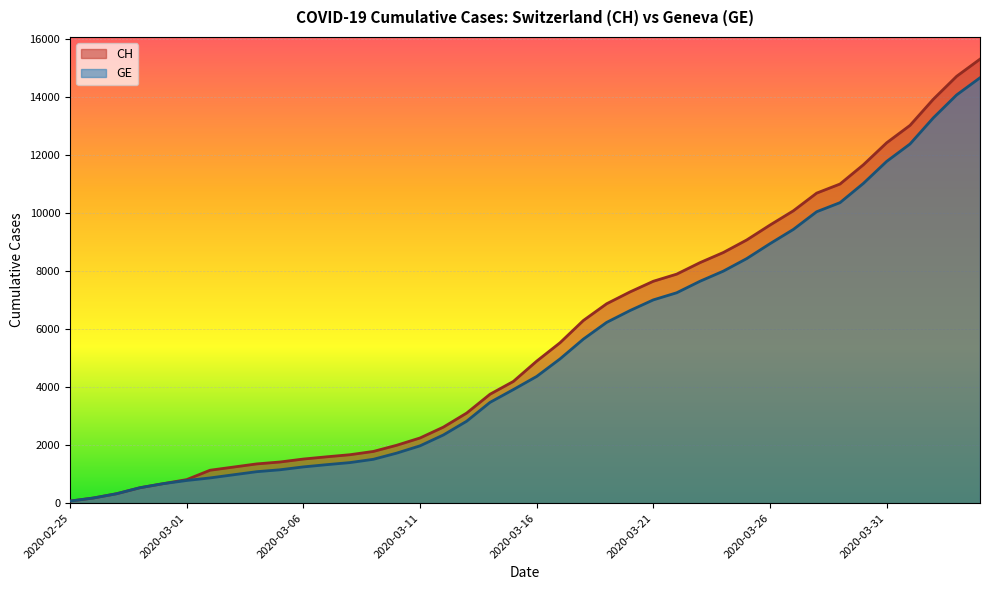

True or false: GE and CH intersect in this chart.

False